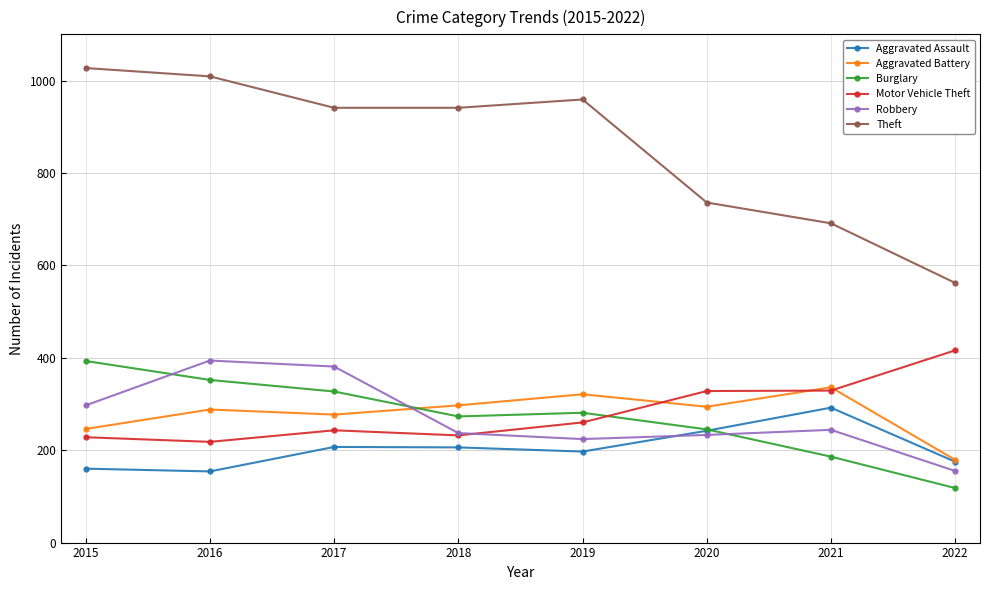

What is the average value of the Theft series?

858